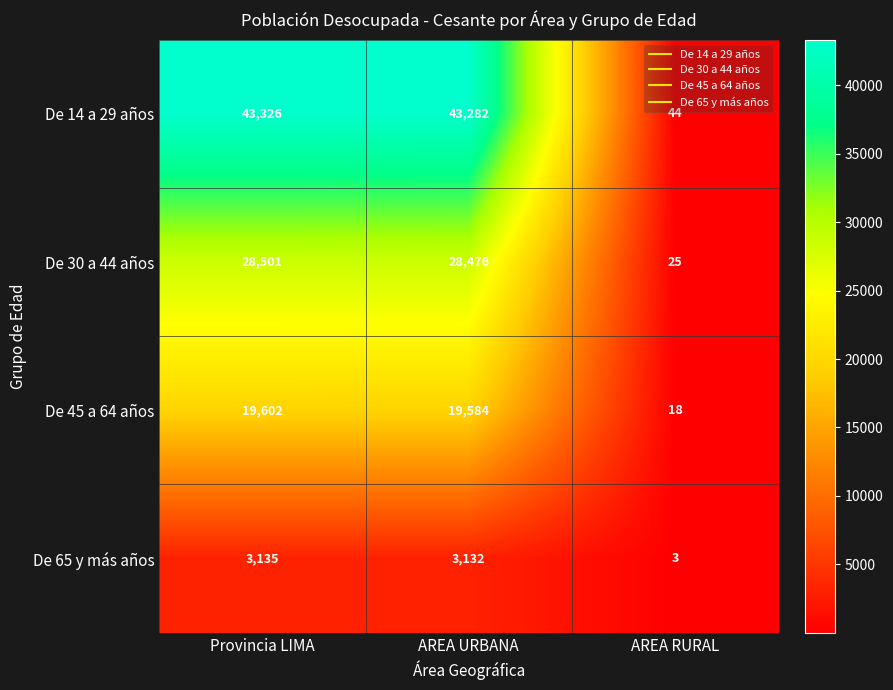

What is the highest value of the De 14 a 29 años series?

43326